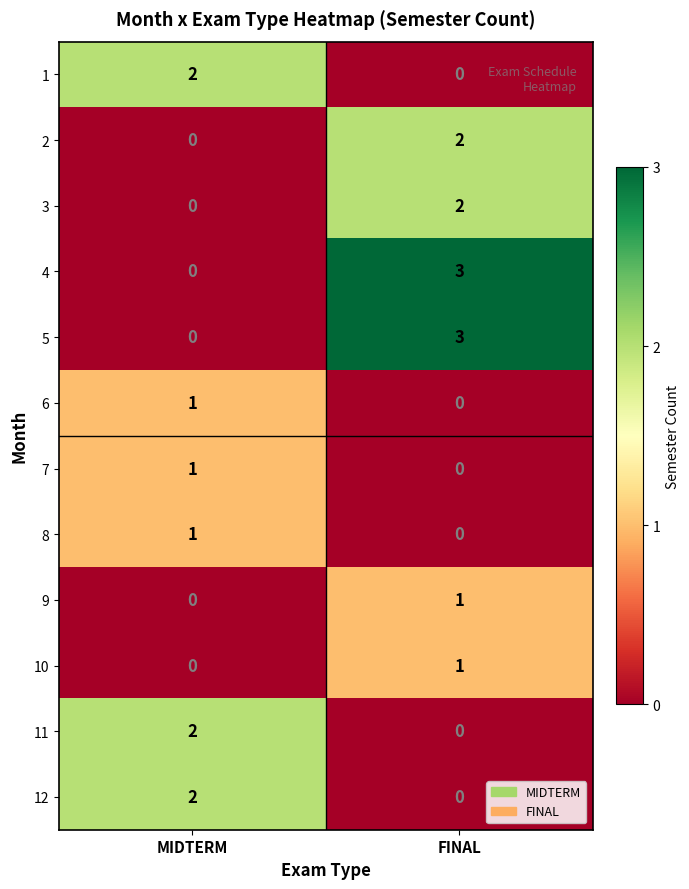

Reading right to left, list all the values displayed in this chart.

1: FINAL=0	MIDTERM=2
2: FINAL=2	MIDTERM=0
3: FINAL=2	MIDTERM=0
4: FINAL=3	MIDTERM=0
5: FINAL=3	MIDTERM=0
6: FINAL=0	MIDTERM=1
7: FINAL=0	MIDTERM=1
8: FINAL=0	MIDTERM=1
9: FINAL=1	MIDTERM=0
10: FINAL=1	MIDTERM=0
11: FINAL=0	MIDTERM=2
12: FINAL=0	MIDTERM=2